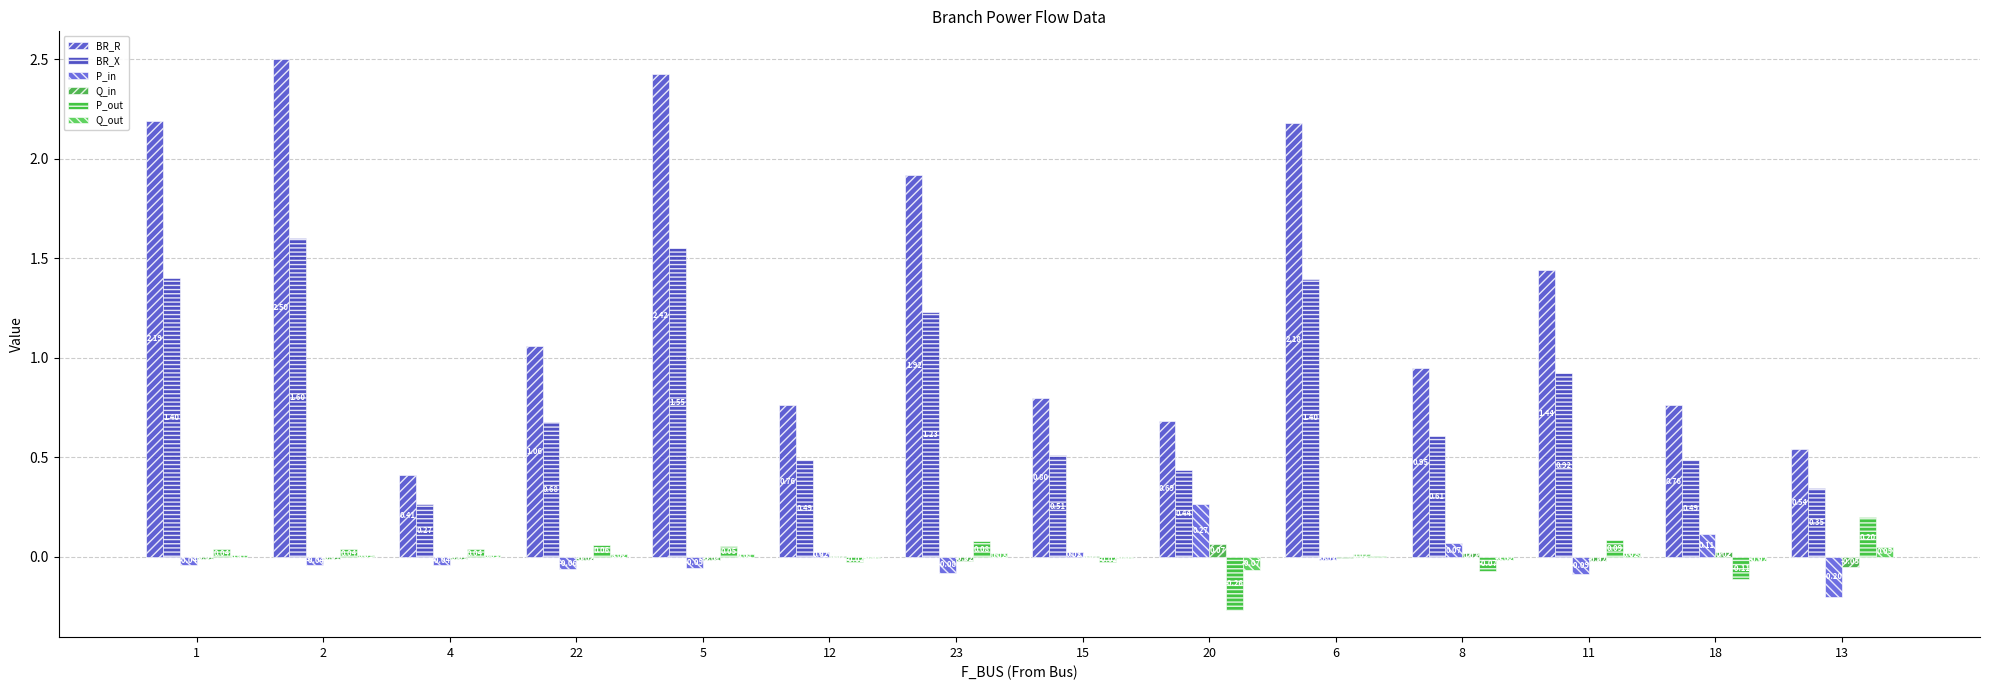

How many positive values does the Q_out series have?

9